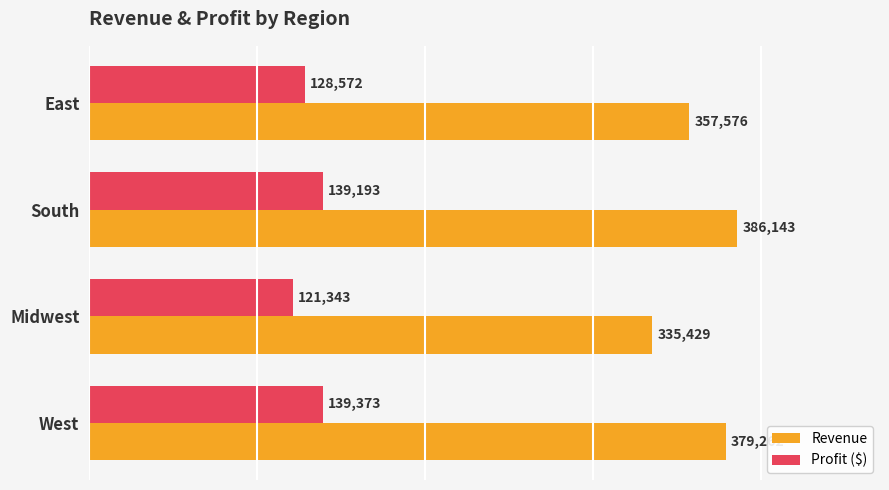

The value of Revenue at West is 379261.9. True or false?

True